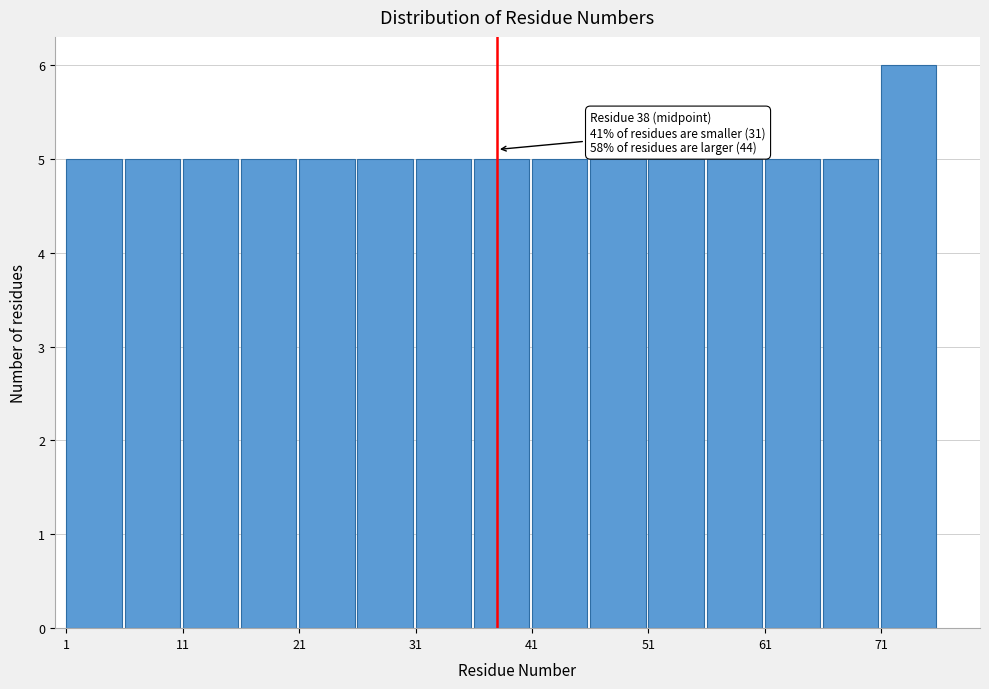

Over which range of the x-axis is the bar tallest?

71 to 76